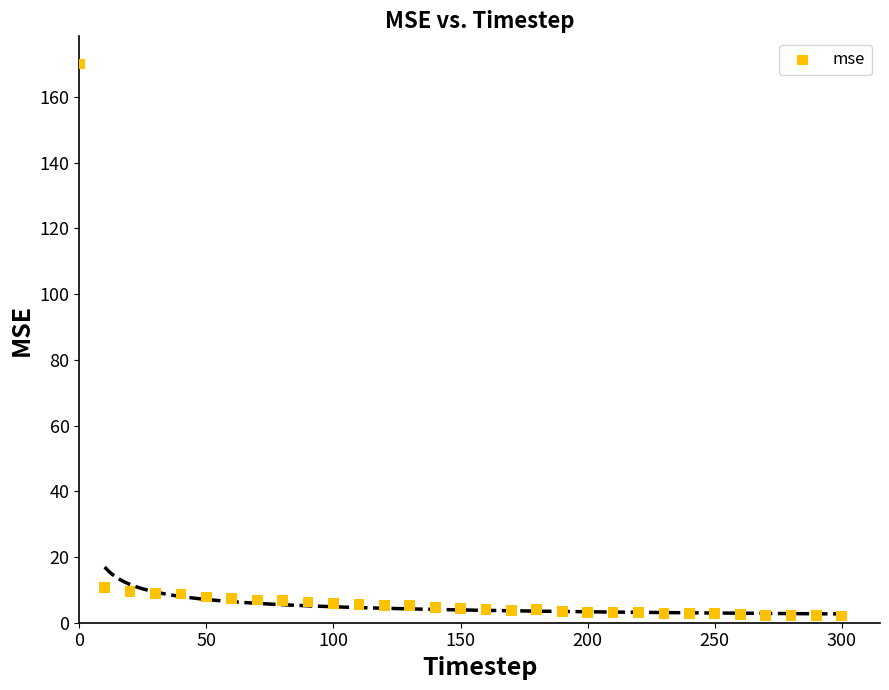

What is the range of X values (max minus min)?

300.0